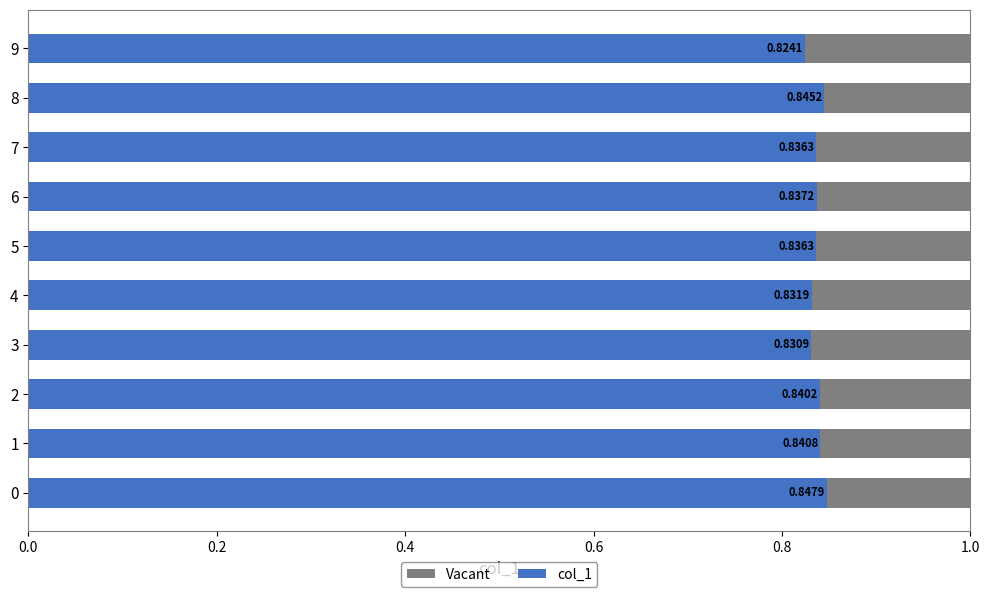

True or false: col_1 has a value of 0.5 at 8.

False